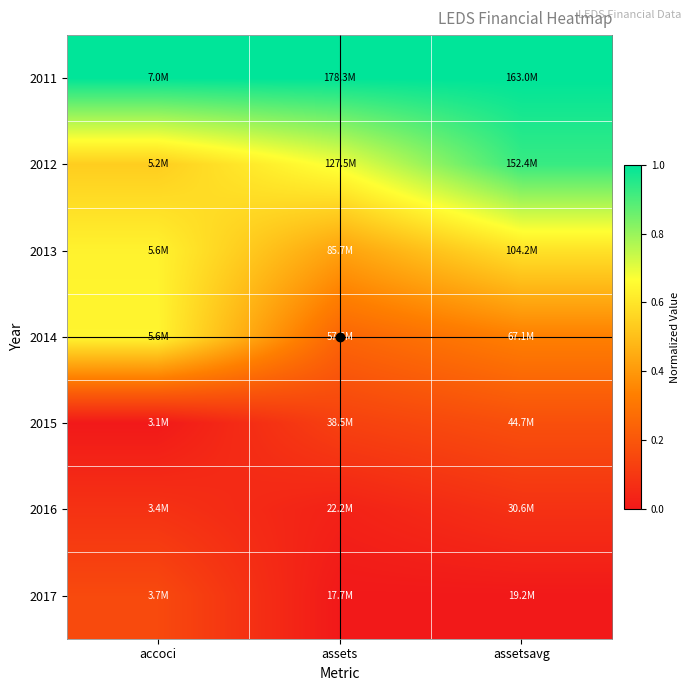

Reading right to left, transcribe all the data shown in this chart.

2011: assetsavg=1.0	assets=1.0	accoci=1.0
2012: assetsavg=0.9	assets=0.7	accoci=0.5
2013: assetsavg=0.6	assets=0.4	accoci=0.6
2014: assetsavg=0.3	assets=0.2	accoci=0.6
2015: assetsavg=0.2	assets=0.1	accoci=0.0
2016: assetsavg=0.1	assets=0.0	accoci=0.1
2017: assetsavg=0.0	assets=0.0	accoci=0.2